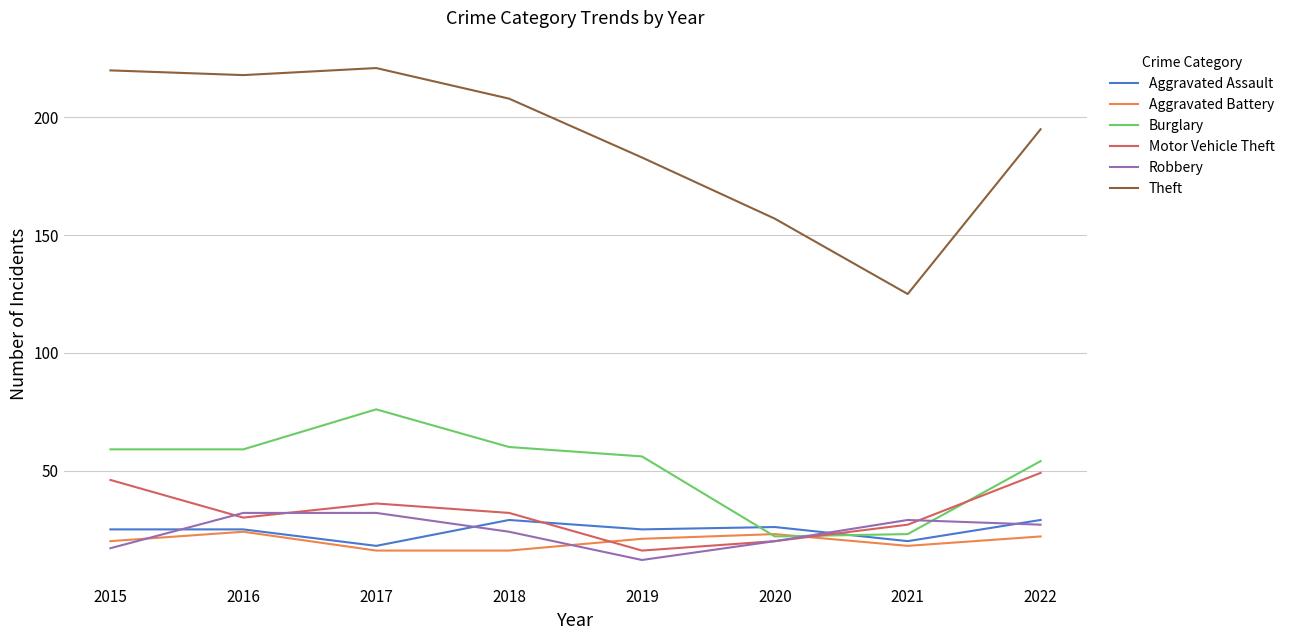

What is the difference between the maximum and second lowest values in the Aggravated Assault series?

9